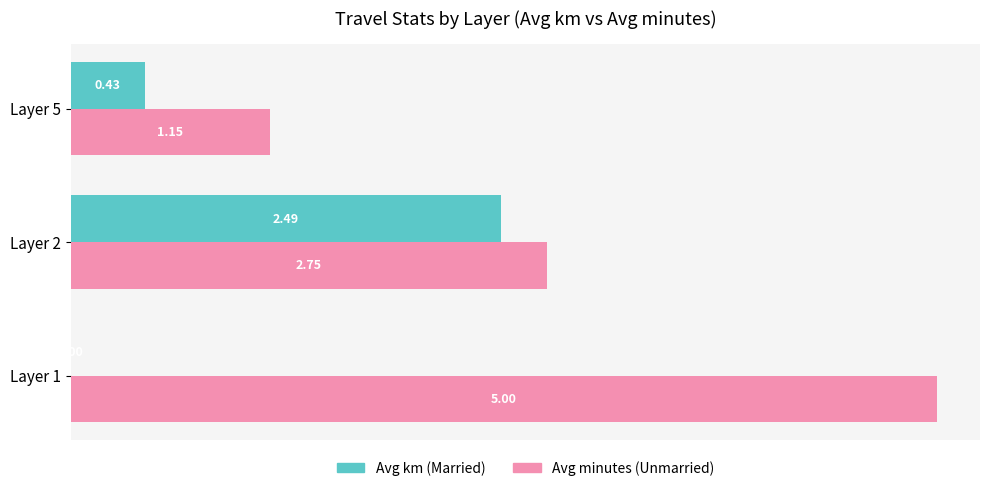

What is the sum of all Avg km (Married) values?

2.9